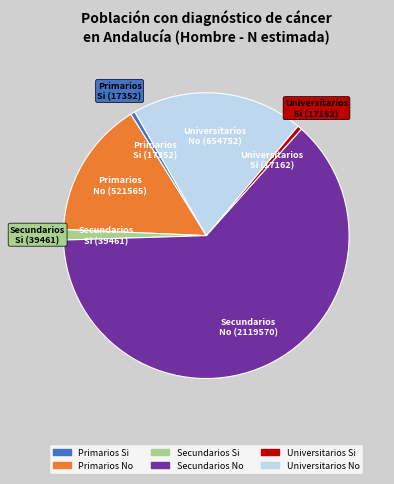

Is the sum of Secundarios Si and Universitarios No greater than half?

No